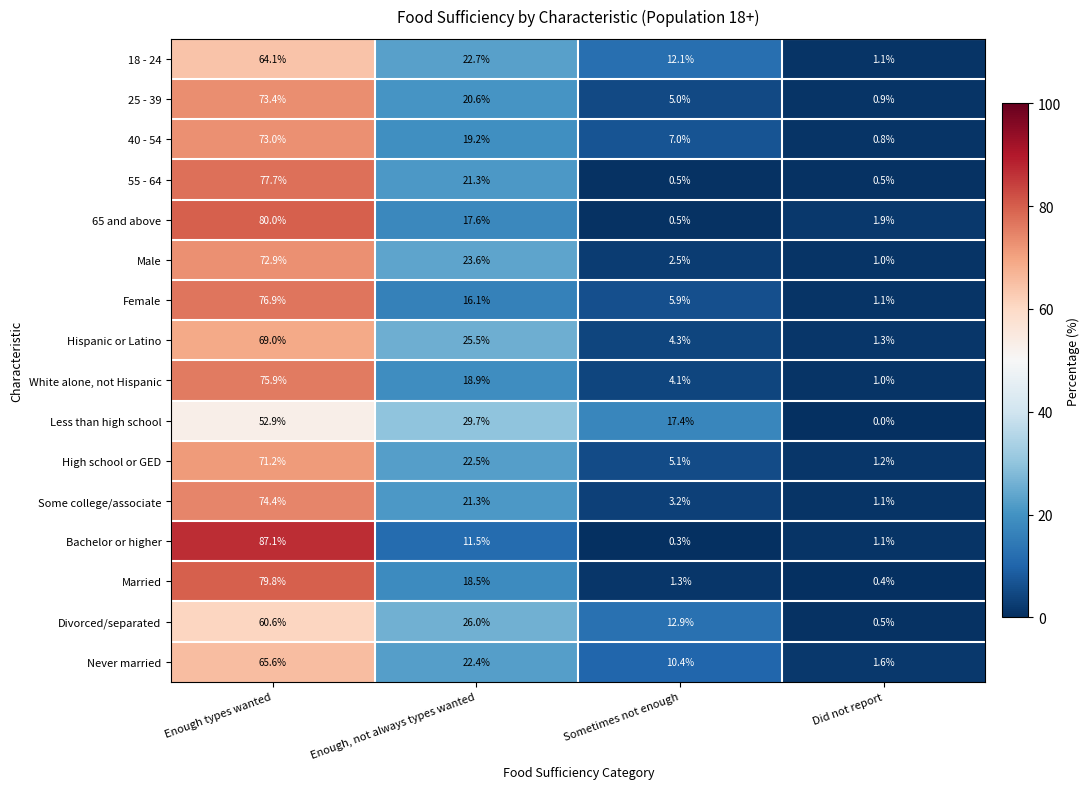

At which category is the sum across all series the highest?

Enough types wanted